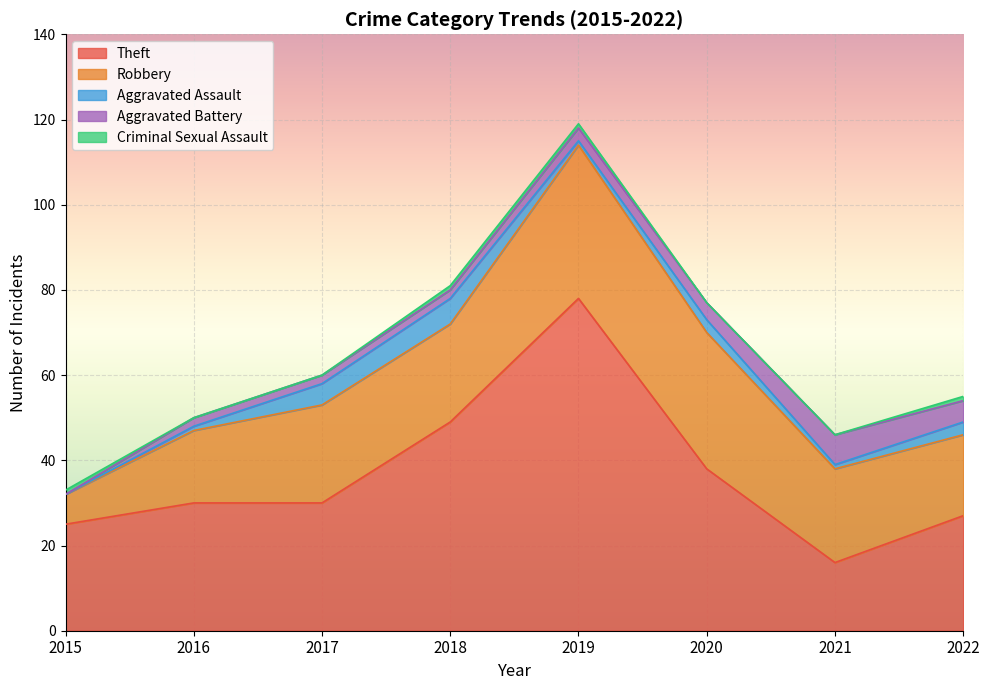

How many values in Aggravated Battery are above zero?

7